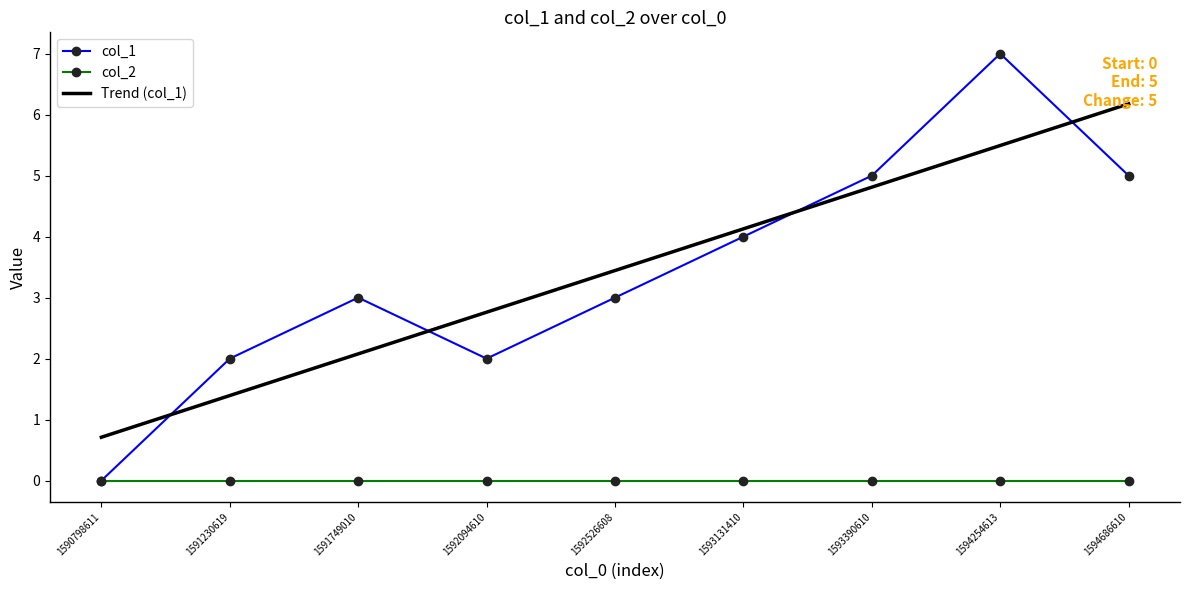

True or false: Trend (col_1) has a value of 3.4 at 1592526608.

True